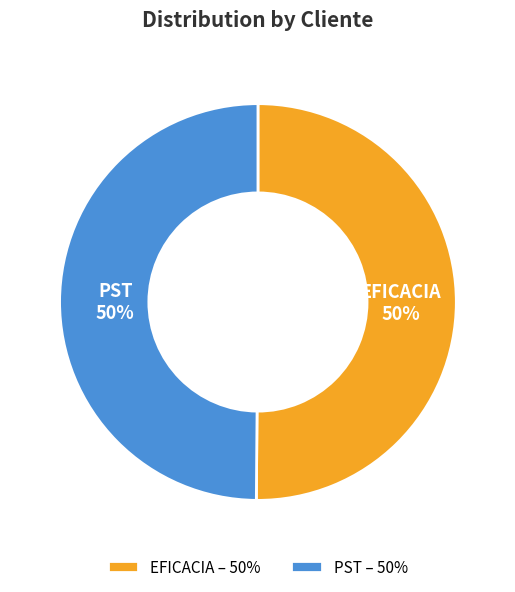

Is the sum of EFICACIA and PST greater than half?

Yes